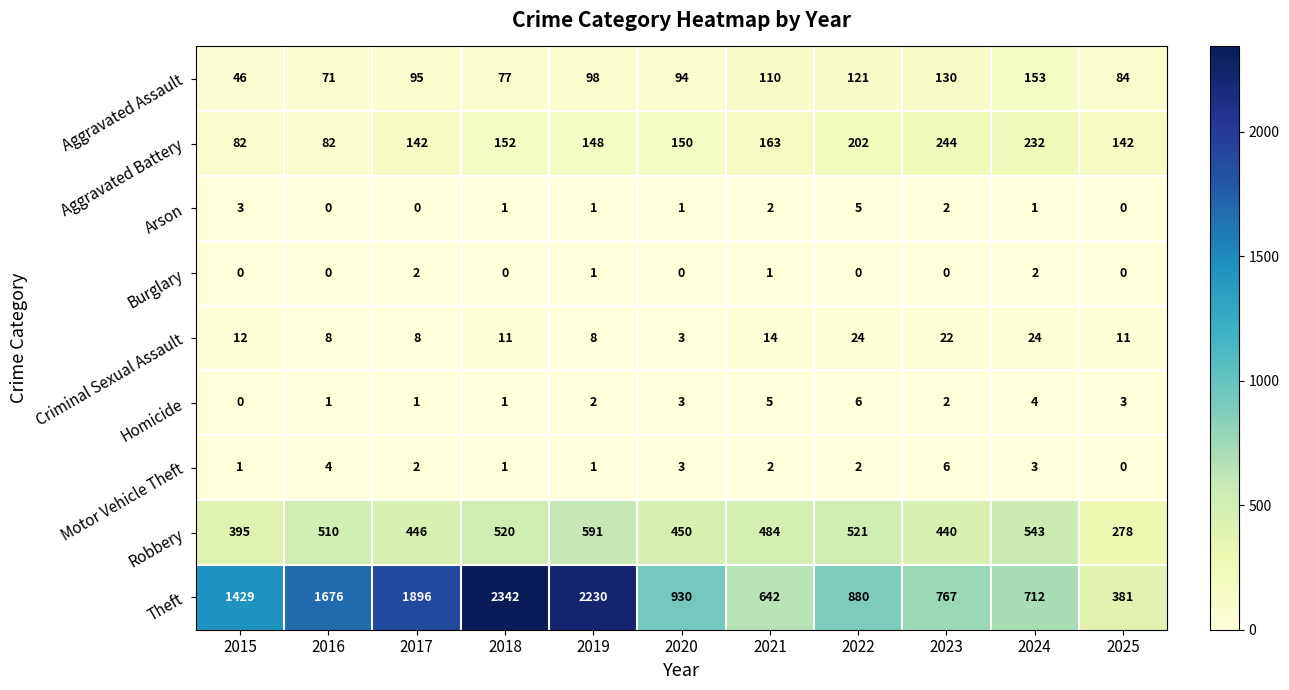

Is it true that Arson equals 1 at 2024?

True